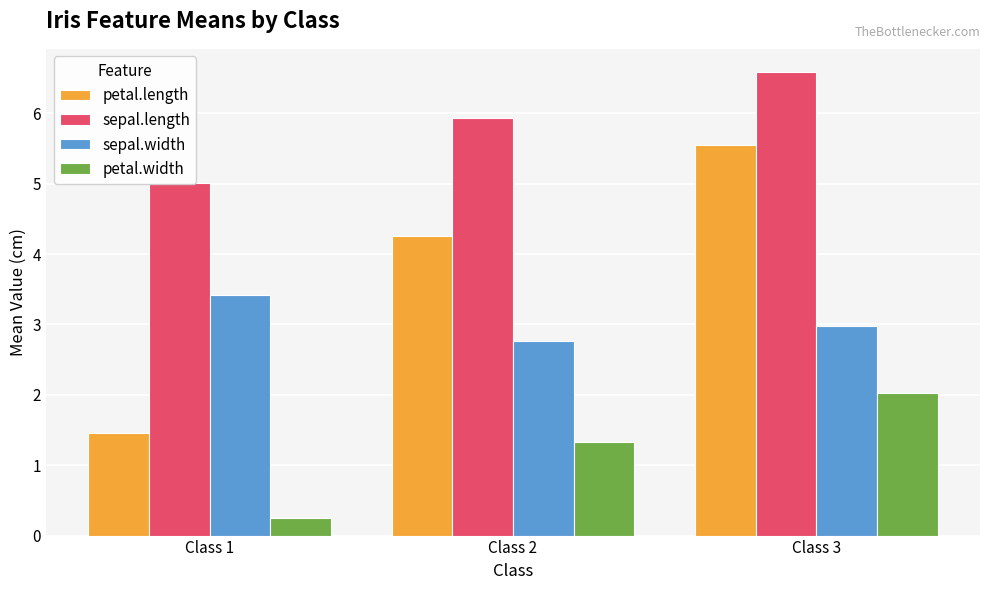

How many bars are there in total?

12